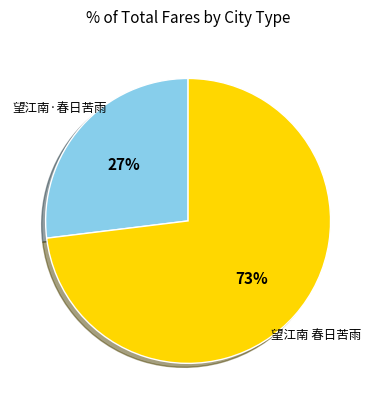

Is there any slice that represents more than half of the pie?

Yes